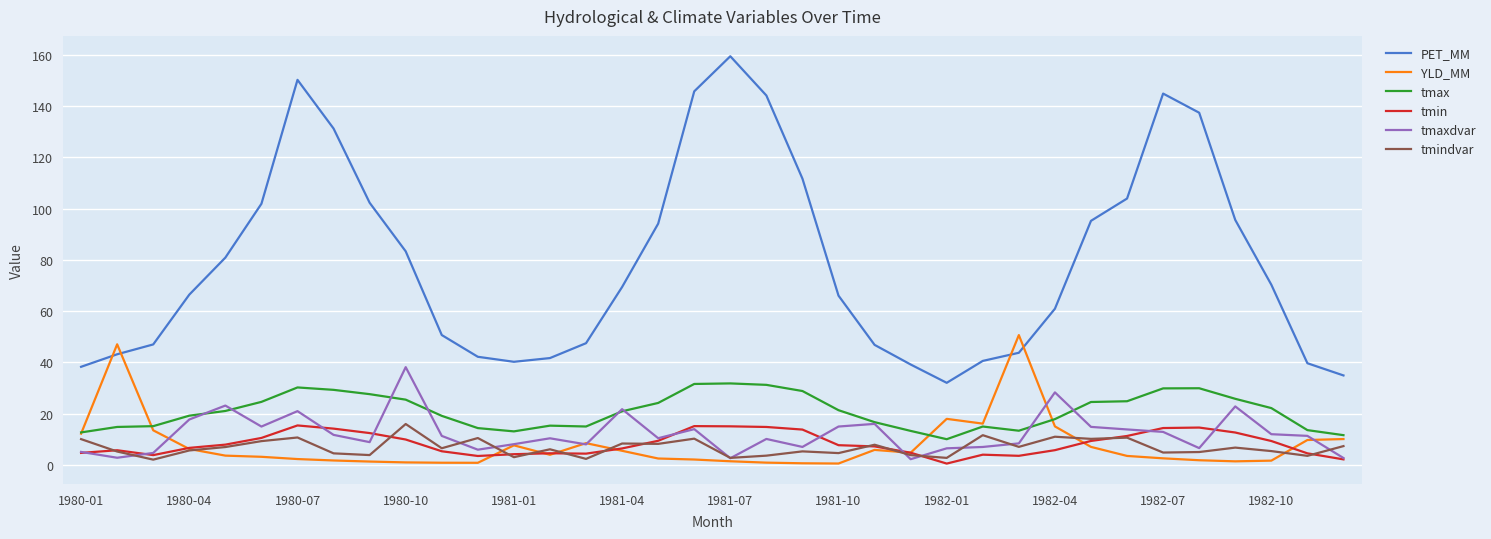

Which series has the largest range (max minus min)?

PET_MM